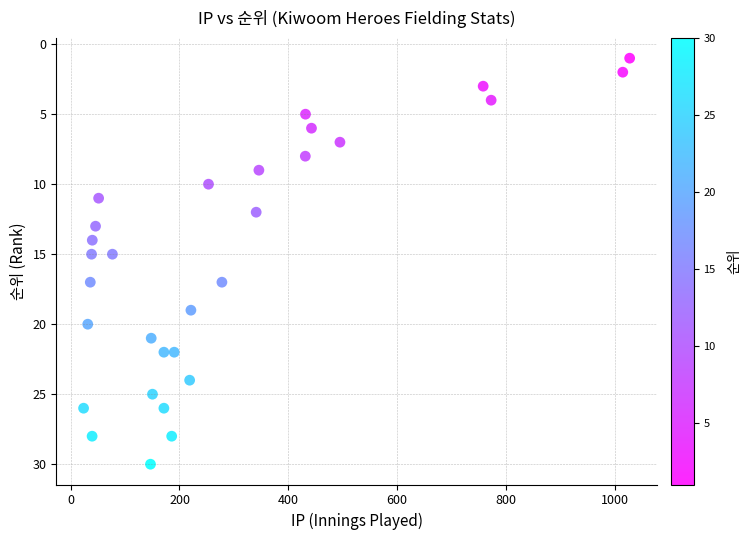

What is the range of Y values (max minus min)?

29